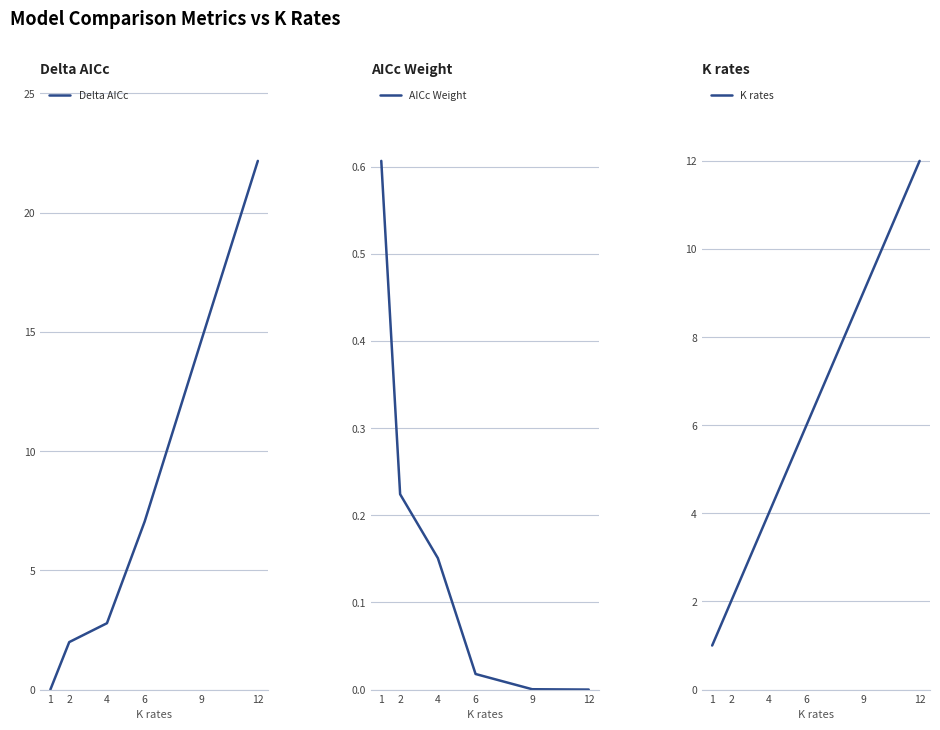

What are all the series names shown in the legend?

Delta AICc, AICc Weight, K rates